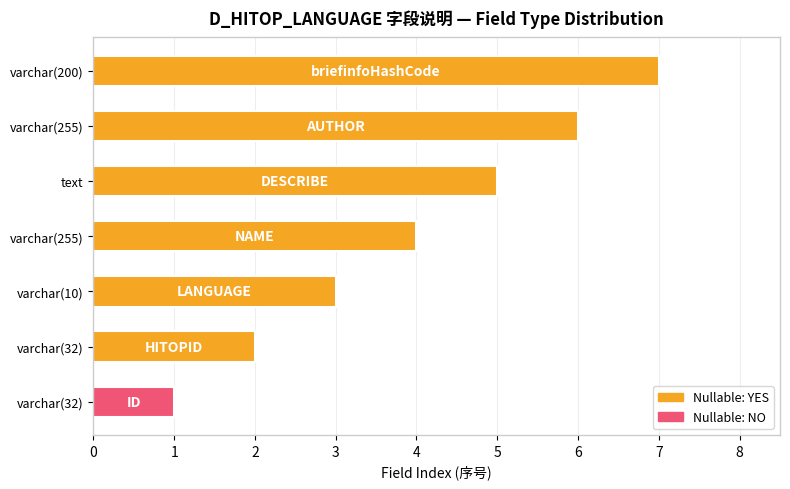

How many bars are there in total?

7